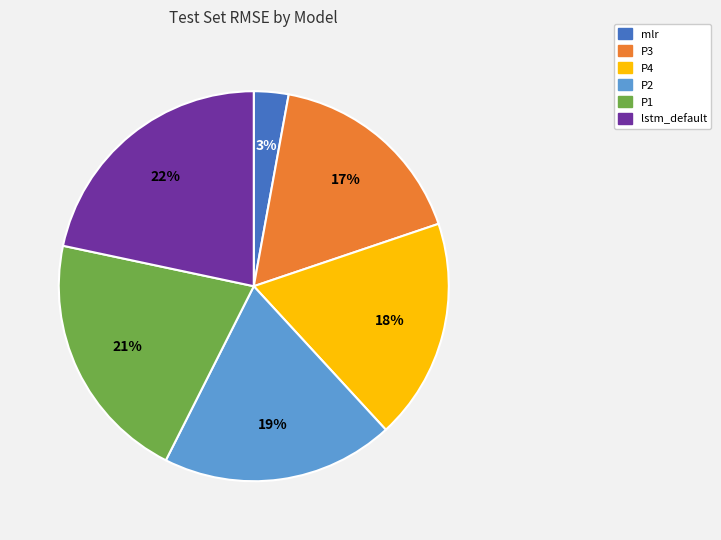

To the nearest percent, what is the average slice percentage?

17%